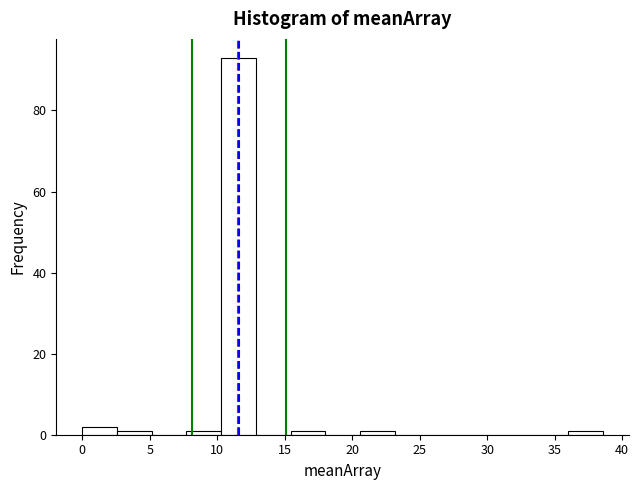

Reading left to right, list every bar in this chart as the range it spans on the x-axis followed by its height. Neither the bar edges nor the heights are printed on the chart, so give them approximately, as read against the axes.

0.0 to 2.5: 2
2.5 to 5.0: under 2
5.0 to 7.5: 0
7.5 to 10.5: under 2
10.5 to 13.0: 94
13.0 to 15.5: 0
15.5 to 18.0: under 2
18.0 to 20.5: 0
20.5 to 23.0: under 2
23.0 to 25.5: 0
25.5 to 28.5: 0
28.5 to 31.0: 0
31.0 to 33.5: 0
33.5 to 36.0: 0
36.0 to 38.5: under 2